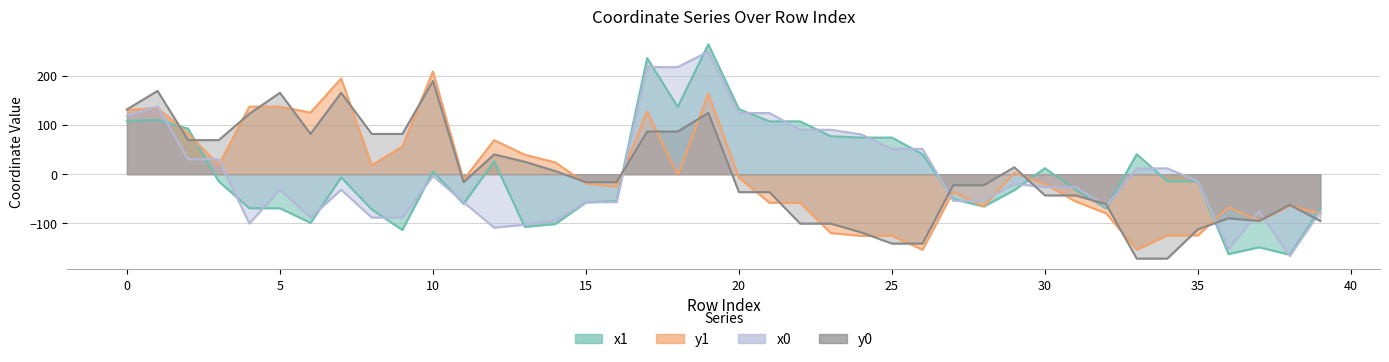

What is the spread (max minus min) of values at 7?

225.6